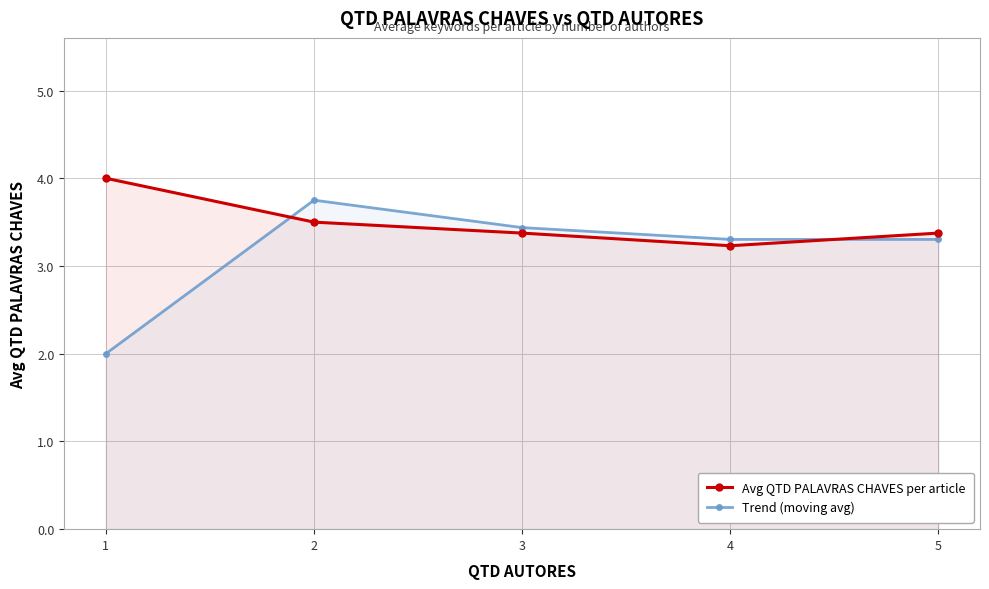

How many data points in Trend (moving avg) are above 3?

4